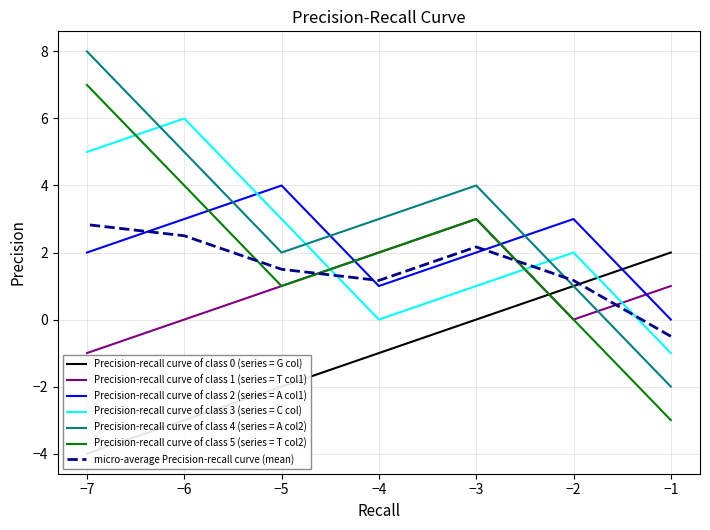

How many interior local valleys does the T col1 series have?

1